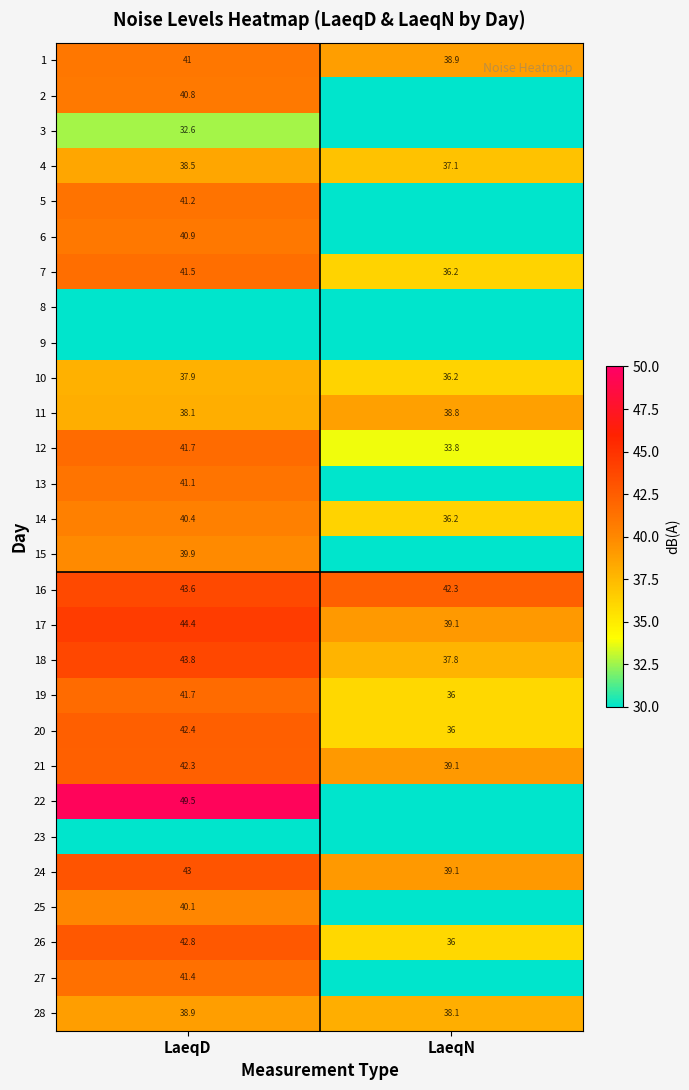

Count the number of data series in this chart.

28